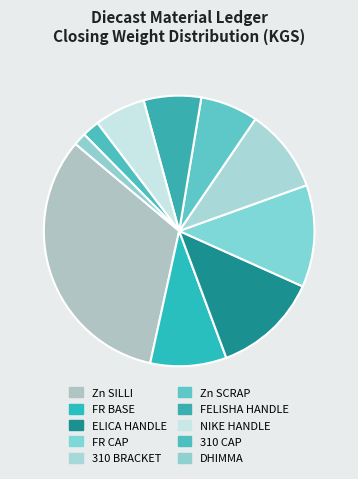

True or false: Zn SCRAP accounts for 7% of the total.

True